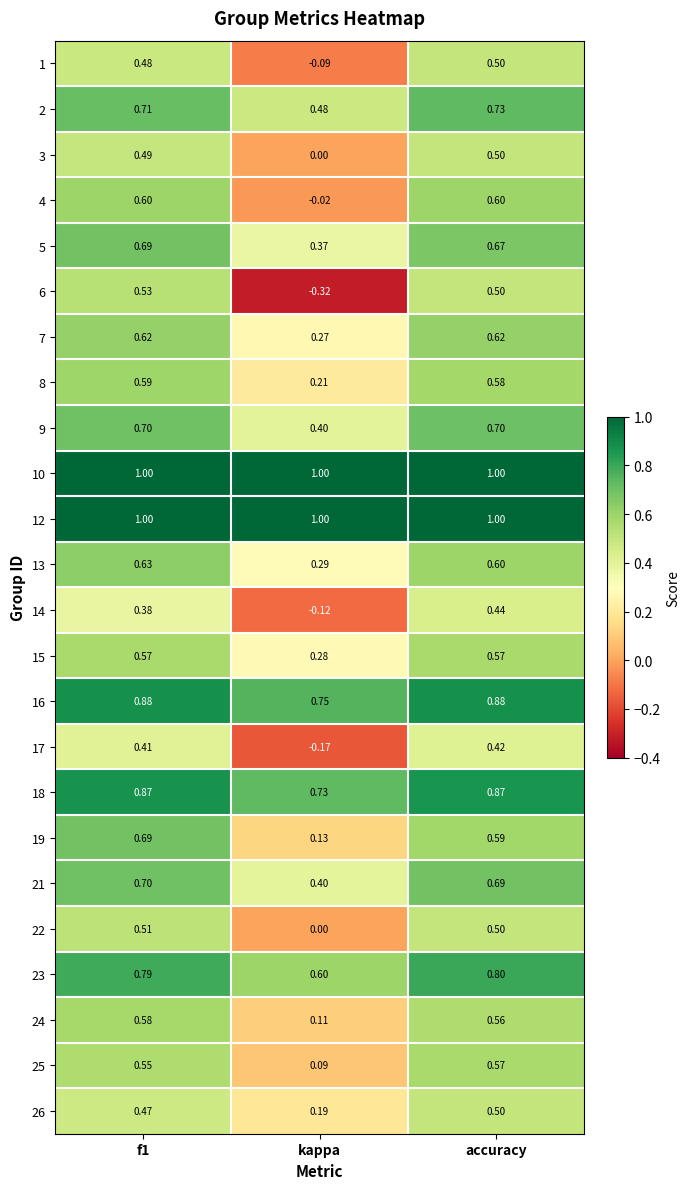

At which label is 21 closest to 0?

kappa